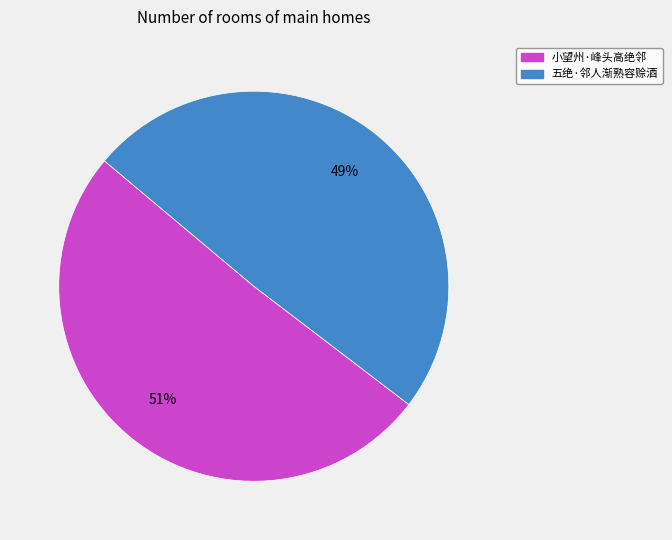

Between 五绝·邻人渐熟容赊酒 and 小望州·峰头高绝邻, which is larger?

小望州·峰头高绝邻